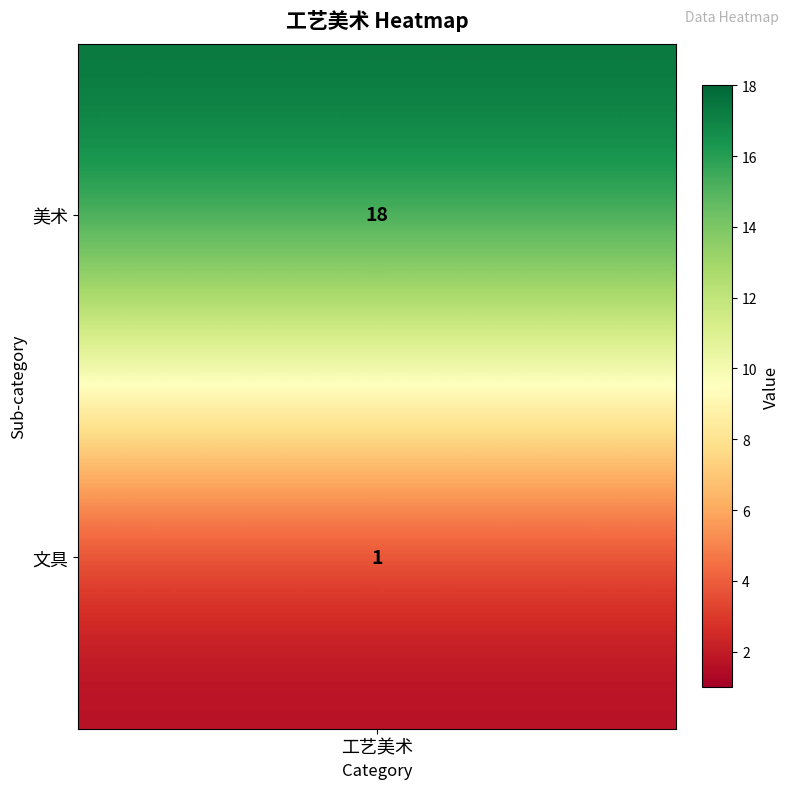

What is the greatest value displayed?

18